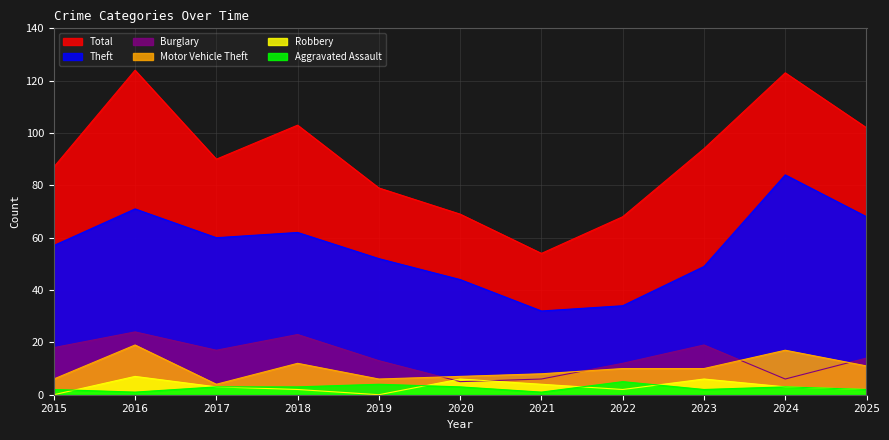

Reading left to right, transcribe all the data shown in this chart.

Total: 87	124	90	103	79	69	54	68	94	123	102
Theft: 57	71	60	62	52	44	32	34	49	84	68
Burglary: 18	24	17	23	13	5	6	12	19	6	14
Motor Vehicle Theft: 6	19	4	12	6	7	8	10	10	17	11
Robbery: 0	7	3	2	0	6	4	2	6	3	2
Aggravated Assault: 2	1	3	3	4	3	1	5	2	3	2